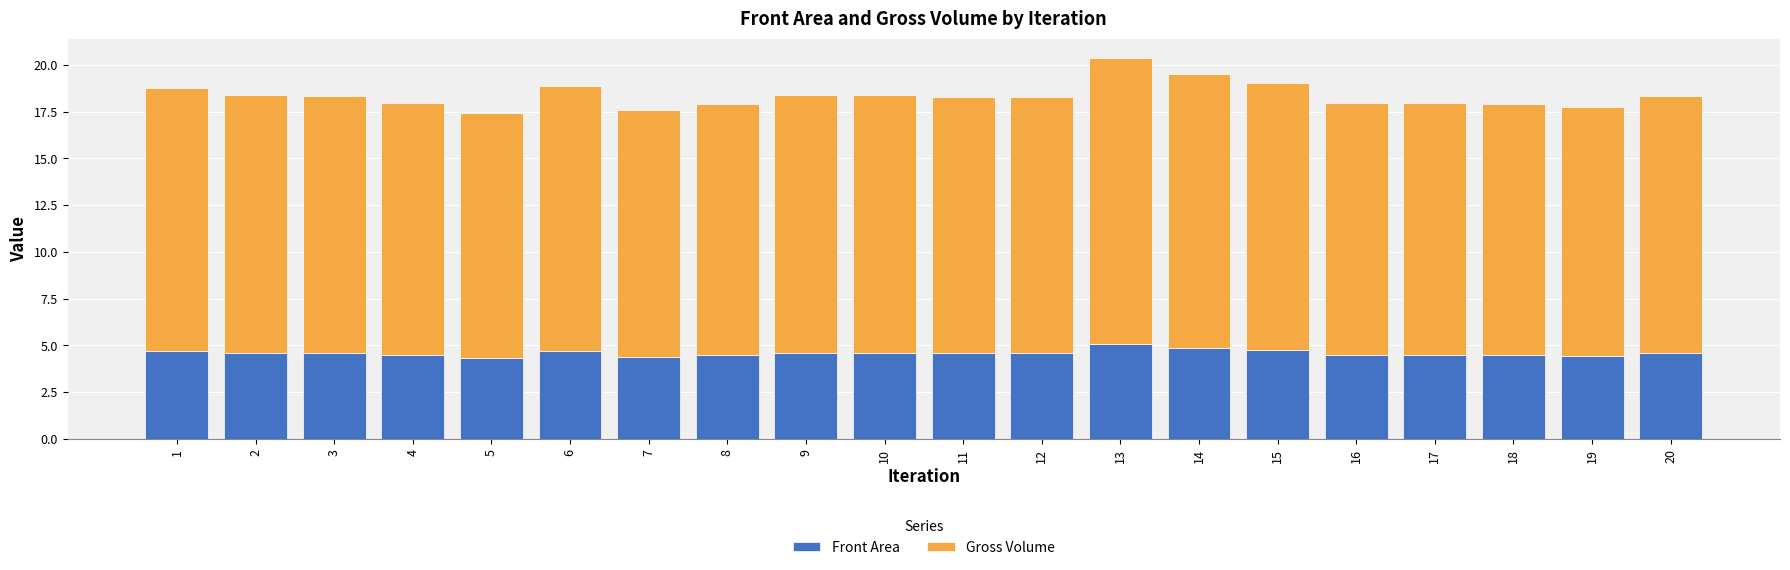

What is the maximum value for Front Area?

5.1